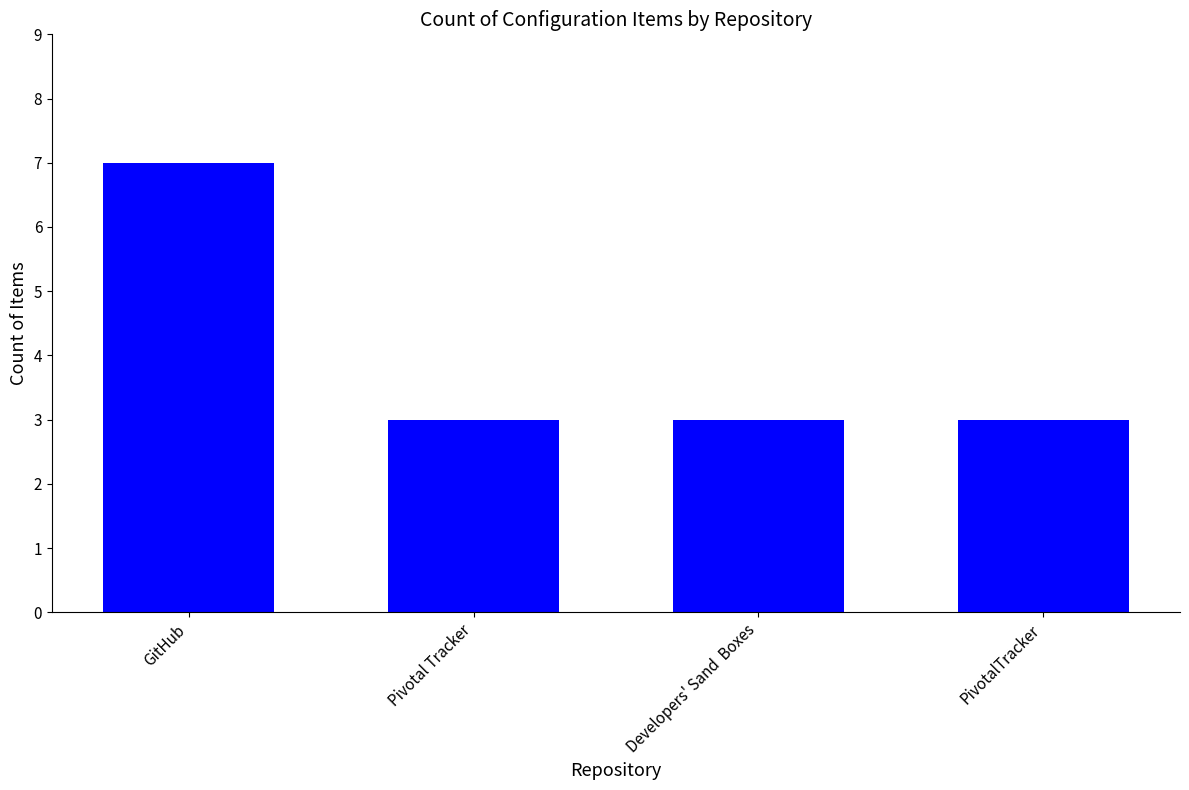

What is the value of the 1st bar from the left?

7